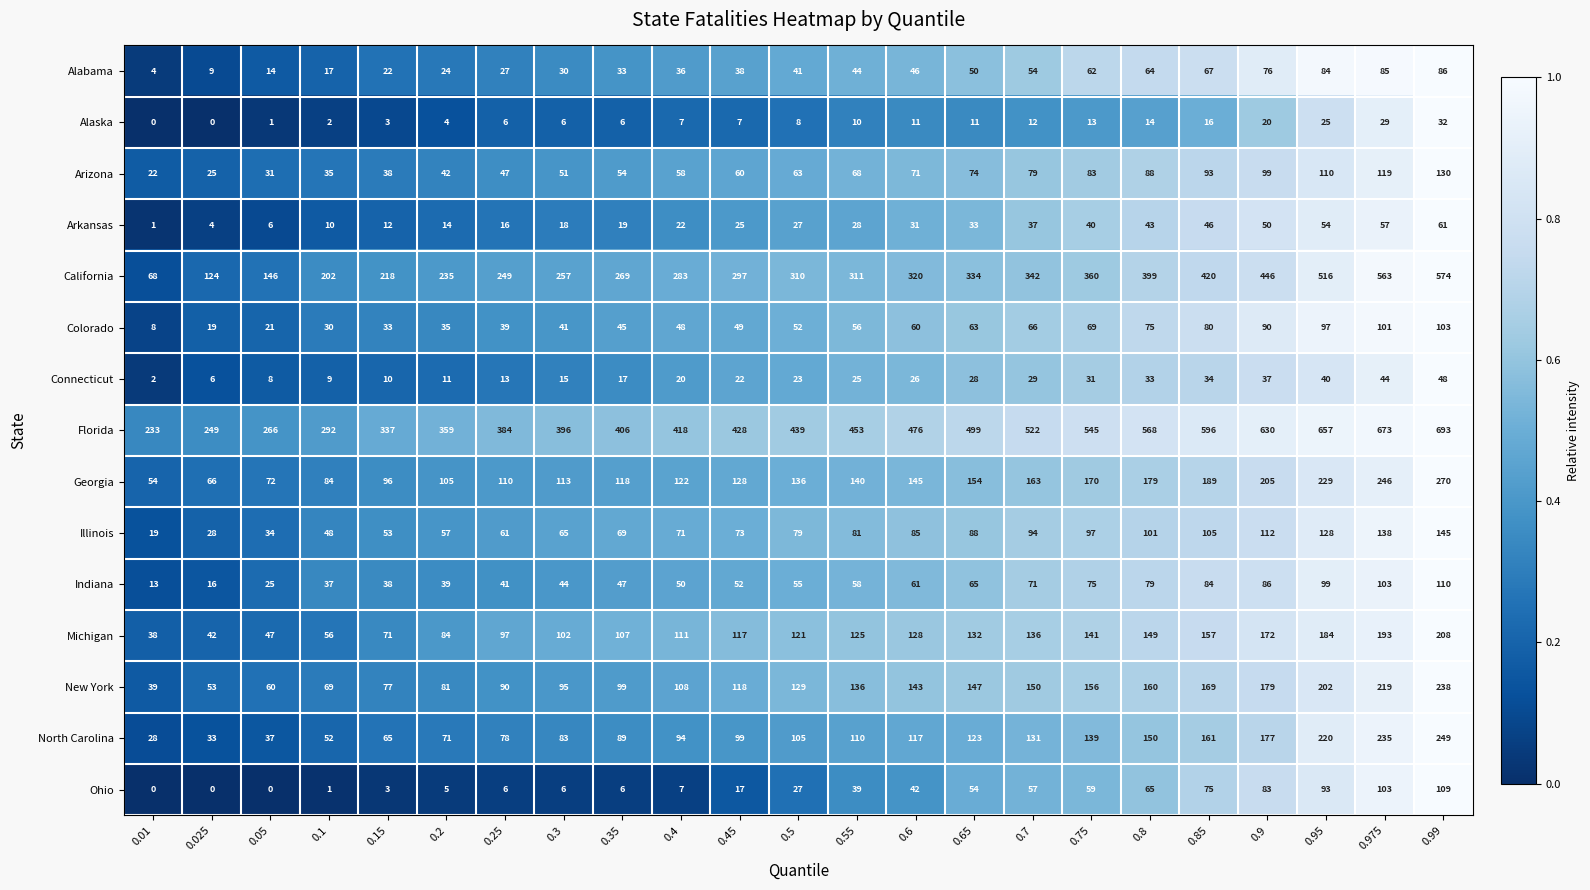

The value of Colorado at 0.45 is 49. True or false?

True